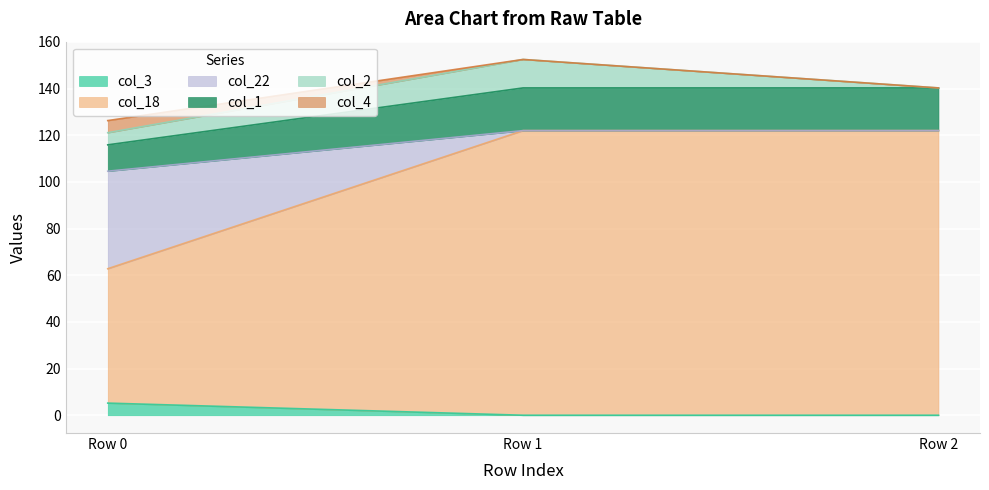

Between Row 0 and Row 2, which series saw the biggest shift?

col_18